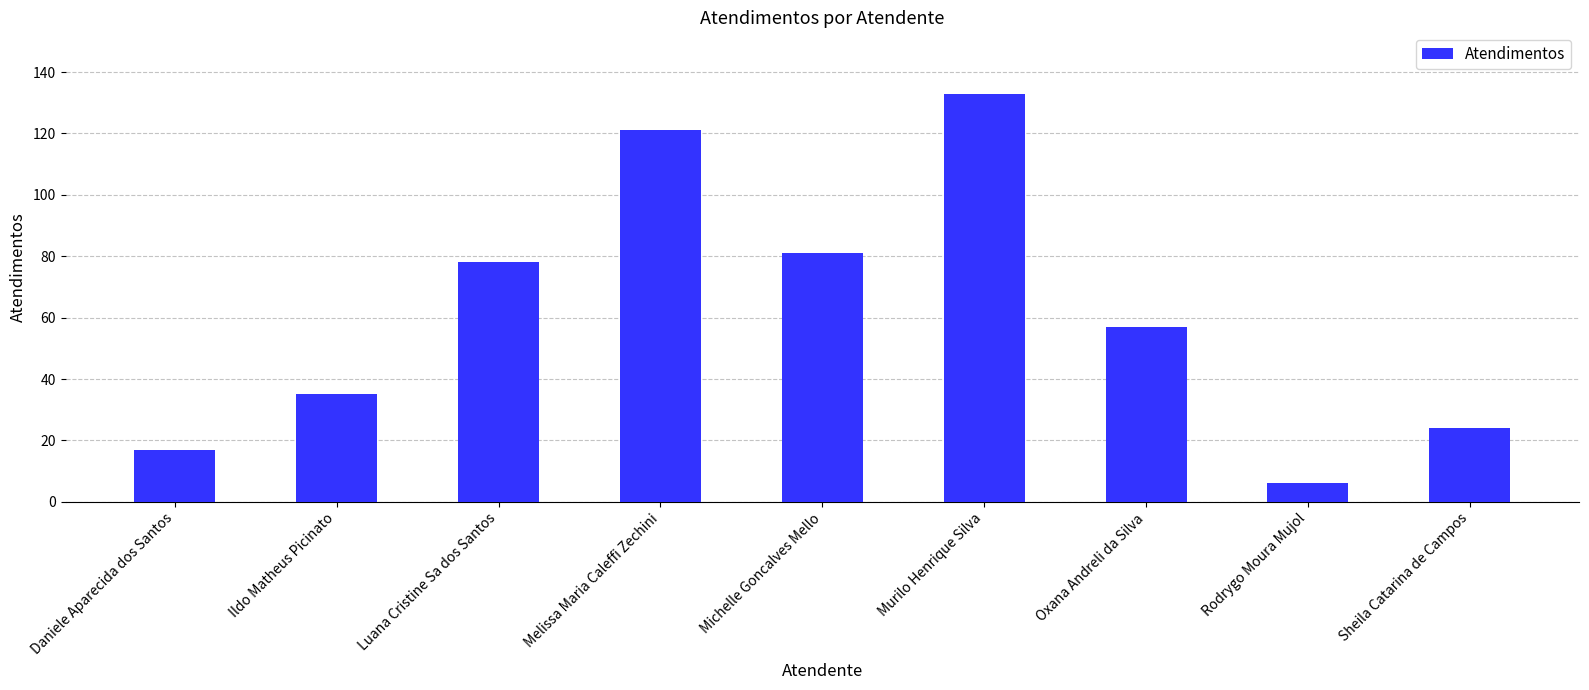

What is the difference between the second highest and minimum values?

115